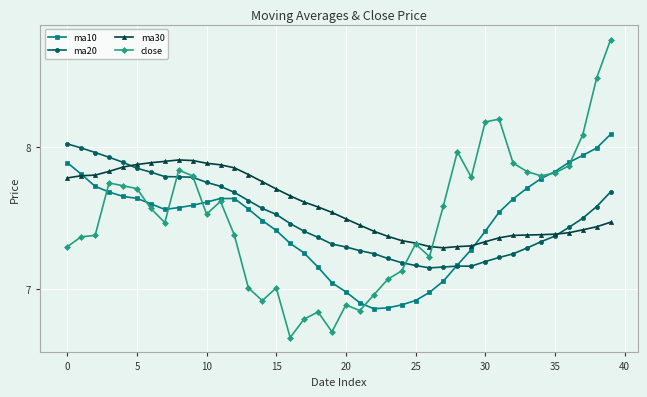

Which series has the widest spread of values?

close